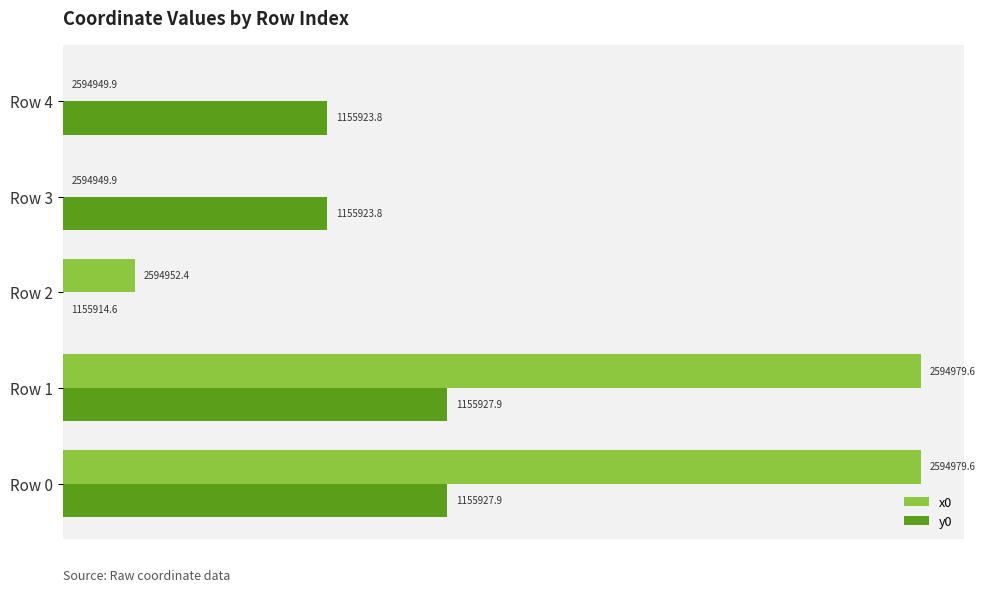

What are all the series names shown in the legend?

x0, y0